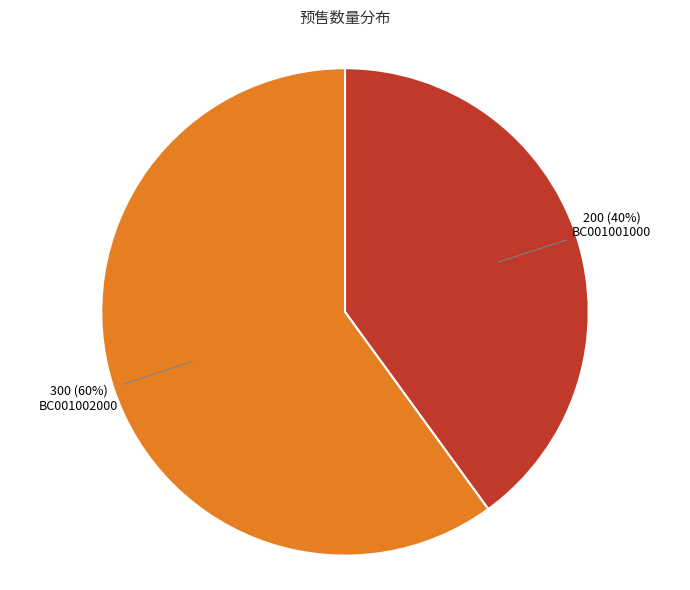

How many segments does this pie chart have?

2